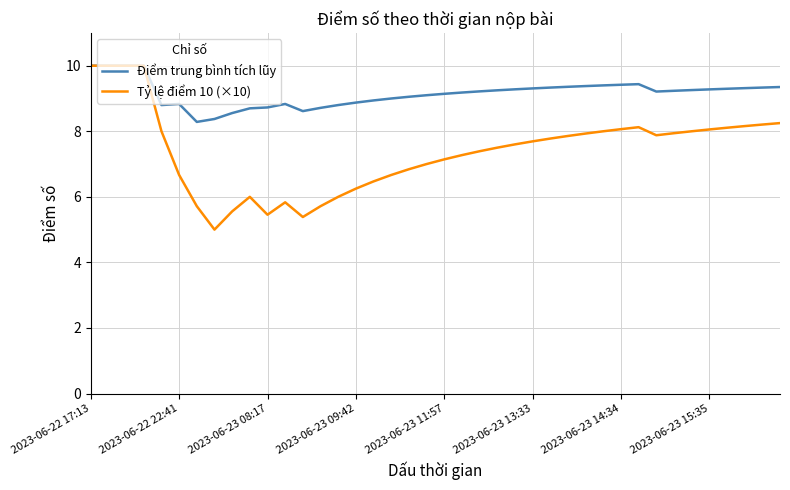

What is the smallest value displayed?

5.0